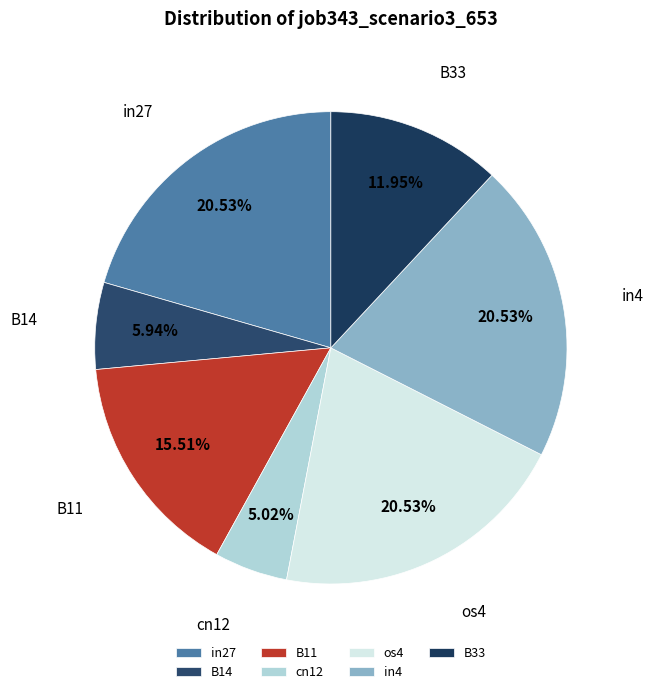

Is it true that B11 is 16% of the pie?

True